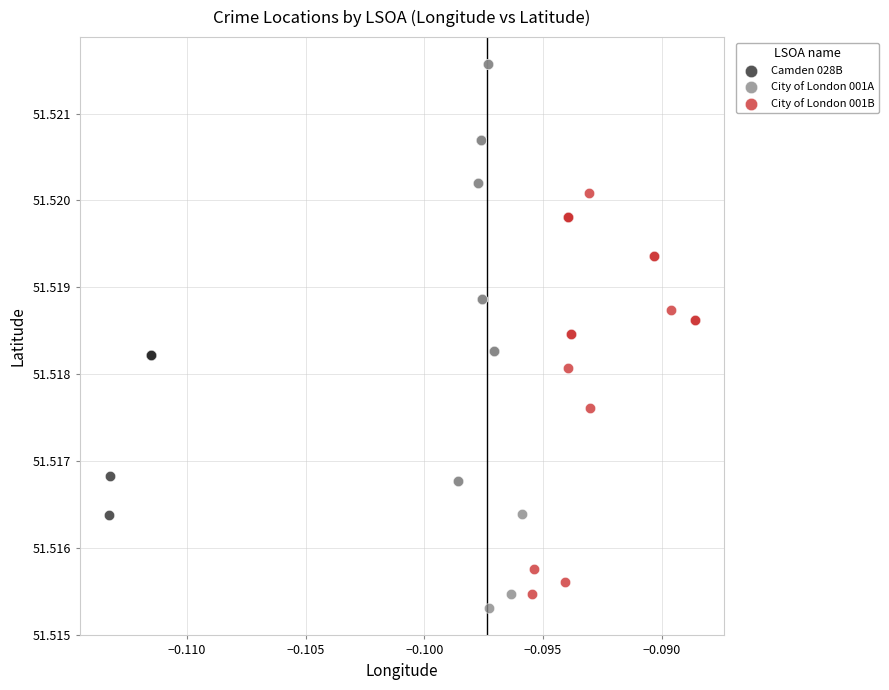

Which series reaches the minimum Y coordinate?

City of London 001A